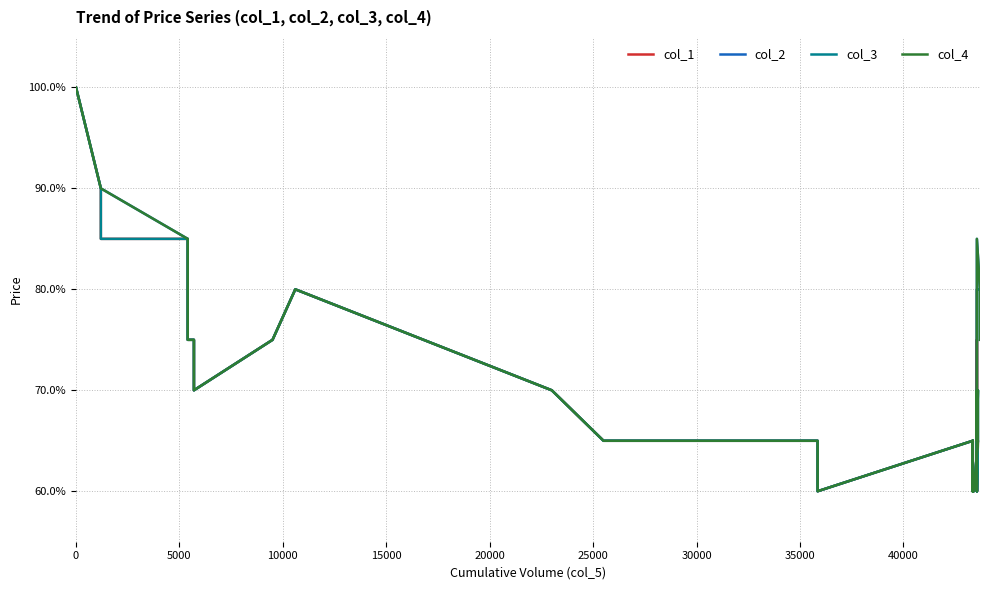

Does the chart have visible grid lines?

Yes